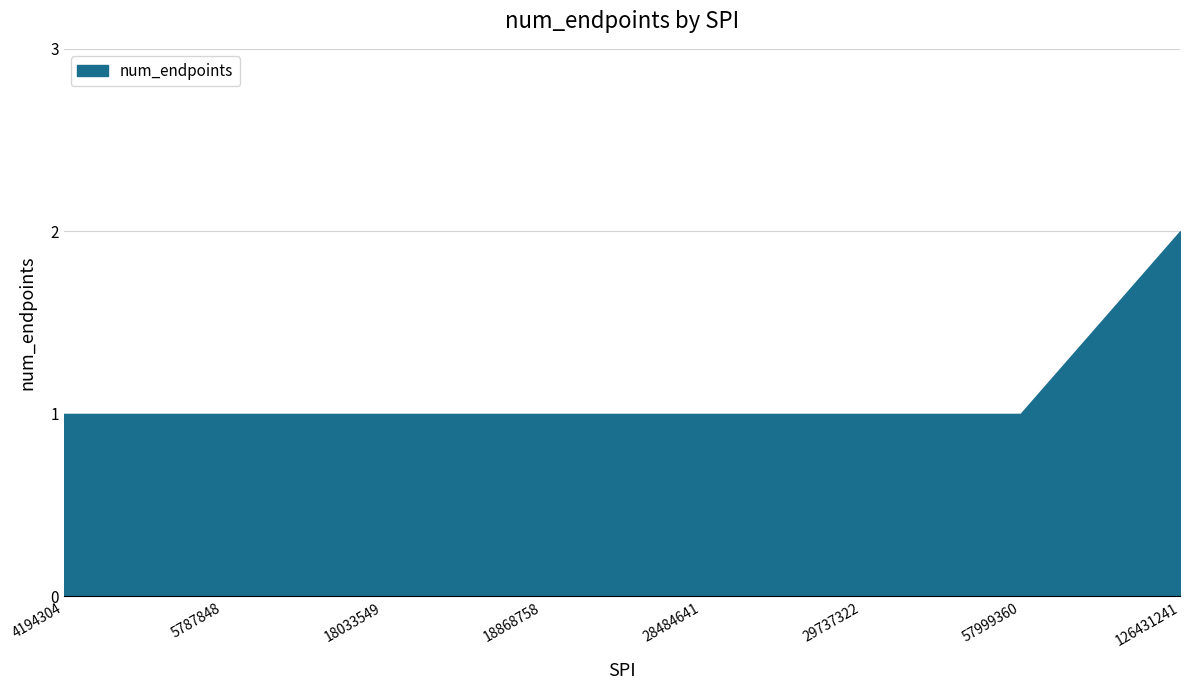

Rank the categories by value from lowest to highest.

4194304, 5787848, 18033549, 18868758, 28484641, 29737322, 57999360, 126431241